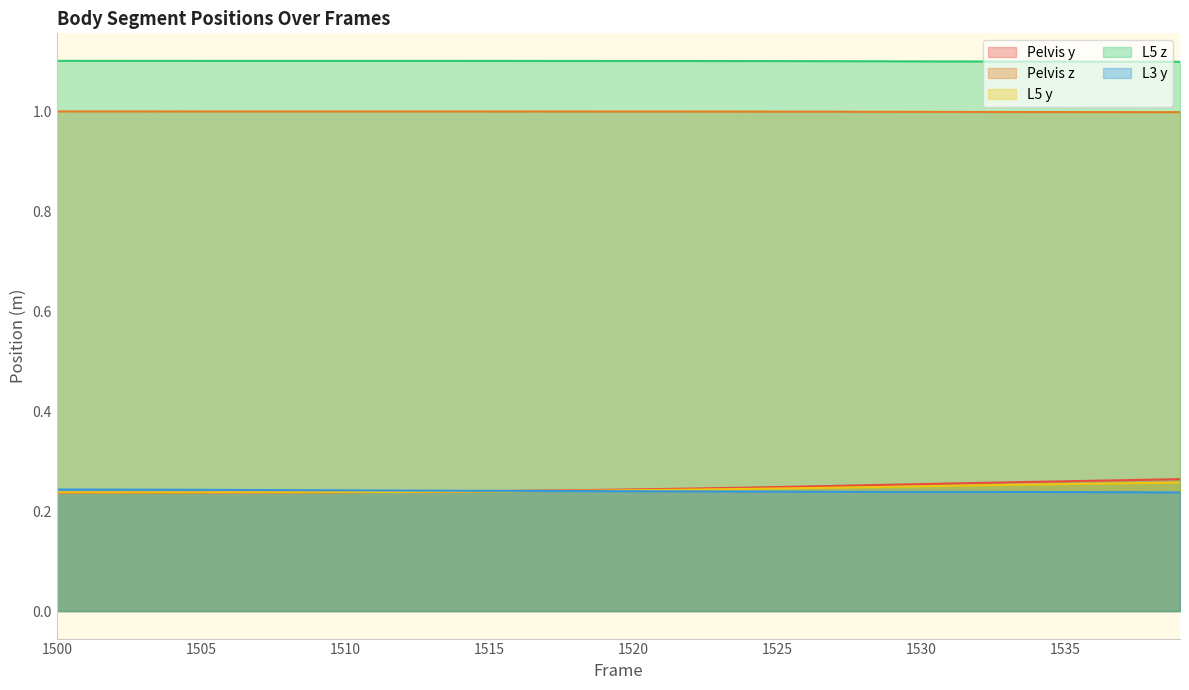

What is the average value of the L5 z series?

1.1